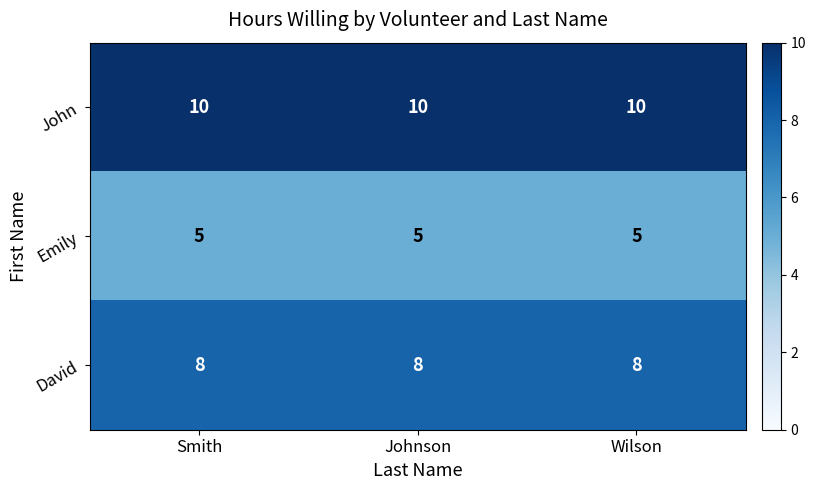

True or false: John has a value of 10 at Smith.

True